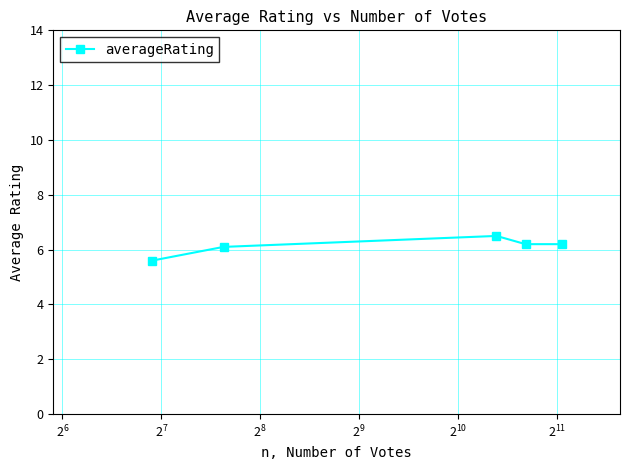

Count the values in the range 6 to 7.

4